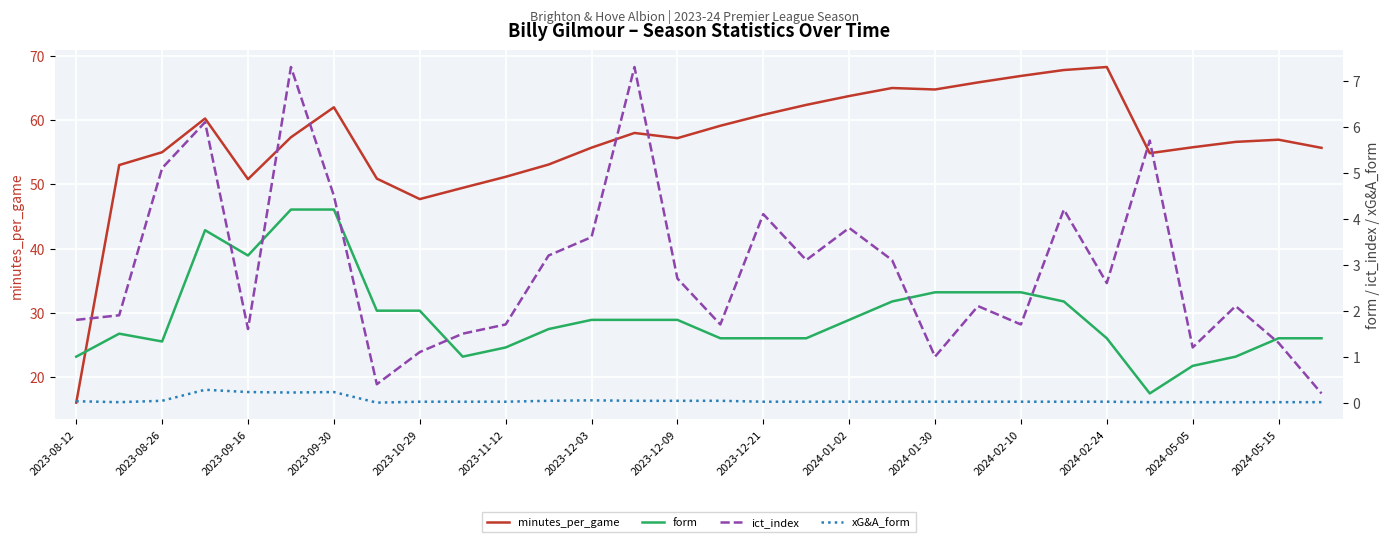

At which label does form reach its minimum?

25